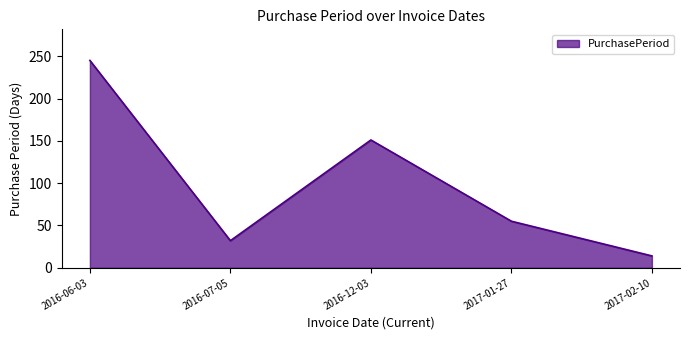

What position from the right is 2017-02-10?

1